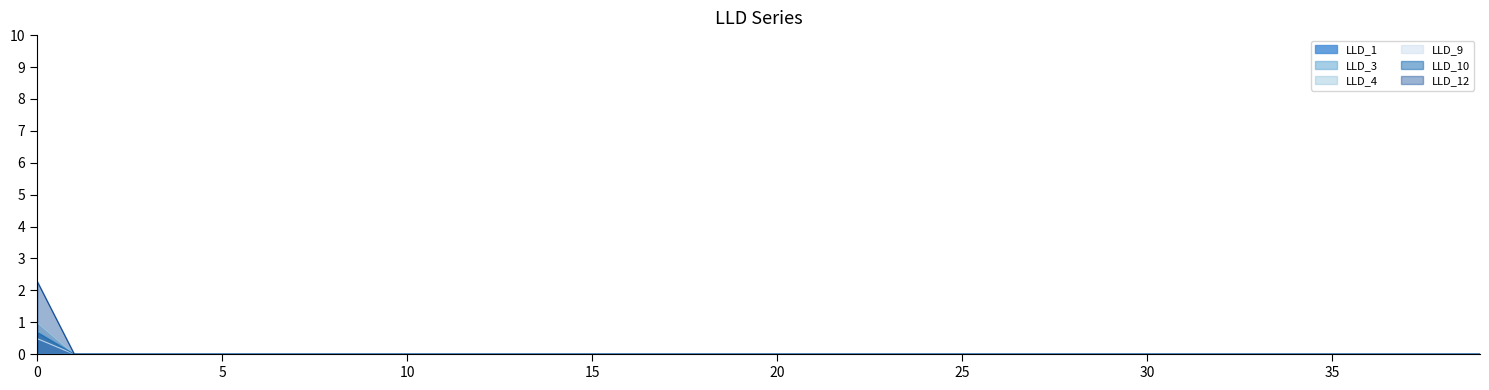

Reading left to right, transcribe all the data shown in this chart.

LLD_1: 0.0	0.0	0.0	0.0	0.0	0.0	0.0	0.0	0.0	0.0	0.0	0.0	0.0	0.0	0.0	0.0	0.0	0.0	0.0	0.0	0.0	0.0	0.0	0.0	0.0	0.0	0.0	0.0	0.0	0.0	0.0	0.0	0.0	0.0	0.0	0.0	0.0	0.0	0.0	0.0
LLD_3: 0.7	0.0	0.0	0.0	0.0	0.0	0.0	0.0	0.0	0.0	0.0	0.0	0.0	0.0	0.0	0.0	0.0	0.0	0.0	0.0	0.0	0.0	0.0	0.0	0.0	0.0	0.0	0.0	0.0	0.0	0.0	0.0	0.0	0.0	0.0	0.0	0.0	0.0	0.0	0.0
LLD_4: 2.3	0.0	0.0	0.0	0.0	0.0	0.0	0.0	0.0	0.0	0.0	0.0	0.0	0.0	0.0	0.0	0.0	0.0	0.0	0.0	0.0	0.0	0.0	0.0	0.0	0.0	0.0	0.0	0.0	0.0	0.0	0.0	0.0	0.0	0.0	0.0	0.0	0.0	0.0	0.0
LLD_9: 0.7	0.0	0.0	0.0	0.0	0.0	0.0	0.0	0.0	0.0	0.0	0.0	0.0	0.0	0.0	0.0	0.0	0.0	0.0	0.0	0.0	0.0	0.0	0.0	0.0	0.0	0.0	0.0	0.0	0.0	0.0	0.0	0.0	0.0	0.0	0.0	0.0	0.0	0.0	0.0
LLD_10: 0.5	0.0	0.0	0.0	0.0	0.0	0.0	0.0	0.0	0.0	0.0	0.0	0.0	0.0	0.0	0.0	0.0	0.0	0.0	0.0	0.0	0.0	0.0	0.0	0.0	0.0	0.0	0.0	0.0	0.0	0.0	0.0	0.0	0.0	0.0	0.0	0.0	0.0	0.0	0.0
LLD_12: 1.0	0.0	0.0	0.0	0.0	0.0	0.0	0.0	0.0	0.0	0.0	0.0	0.0	0.0	0.0	0.0	0.0	0.0	0.0	0.0	0.0	0.0	0.0	0.0	0.0	0.0	0.0	0.0	0.0	0.0	0.0	0.0	0.0	0.0	0.0	0.0	0.0	0.0	0.0	0.0